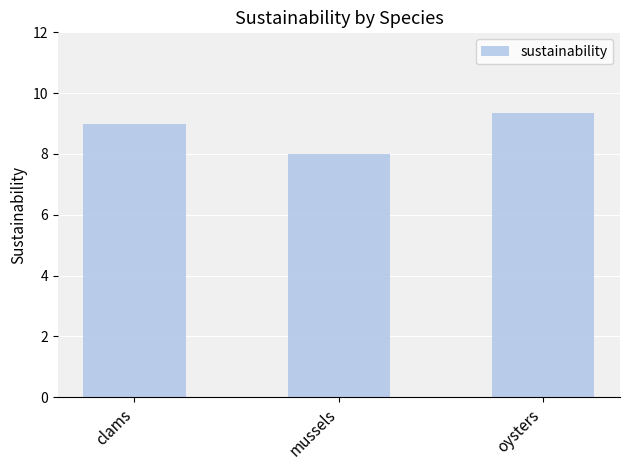

What is the ratio of the value at clams to the value at oysters?

1.0